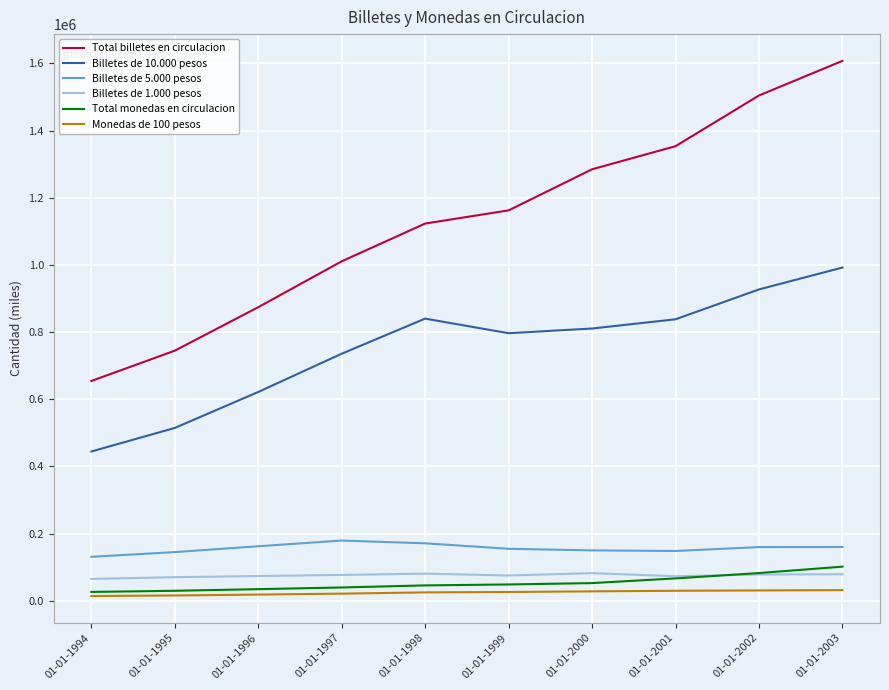

Which series has the largest total across all categories?

Total billetes en circulacion